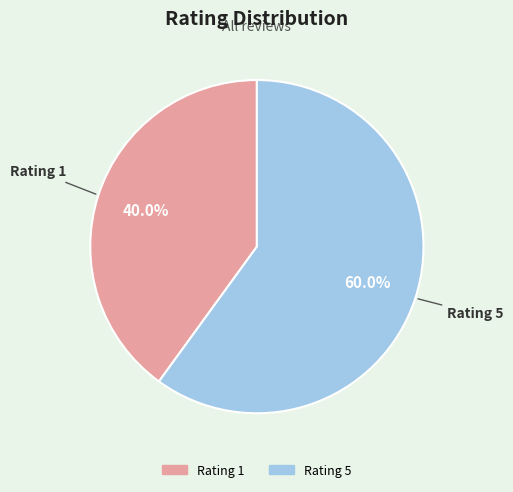

Is there any slice that represents more than half of the pie?

Yes